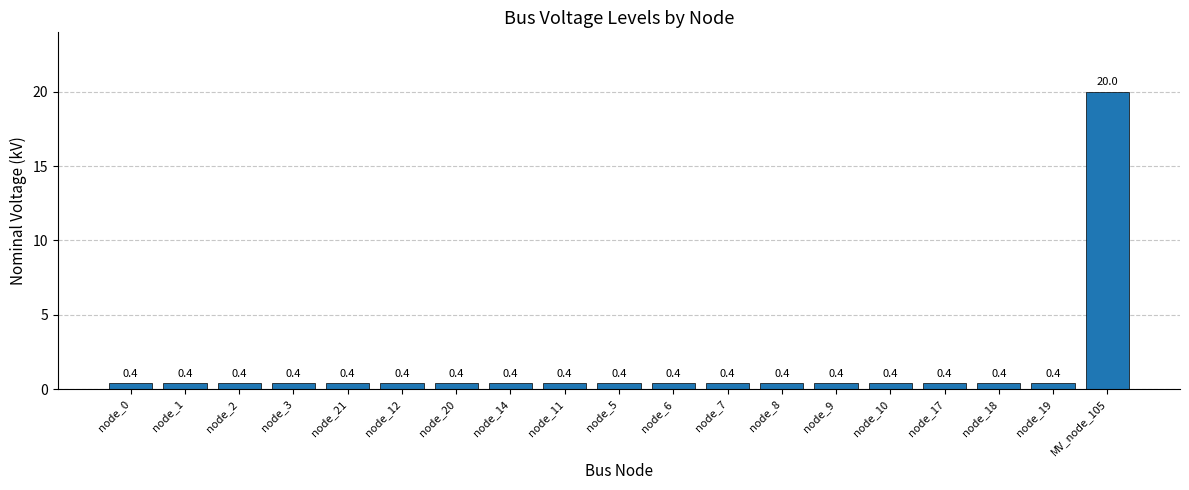

What is the value of the 16th bar from the left?

0.4